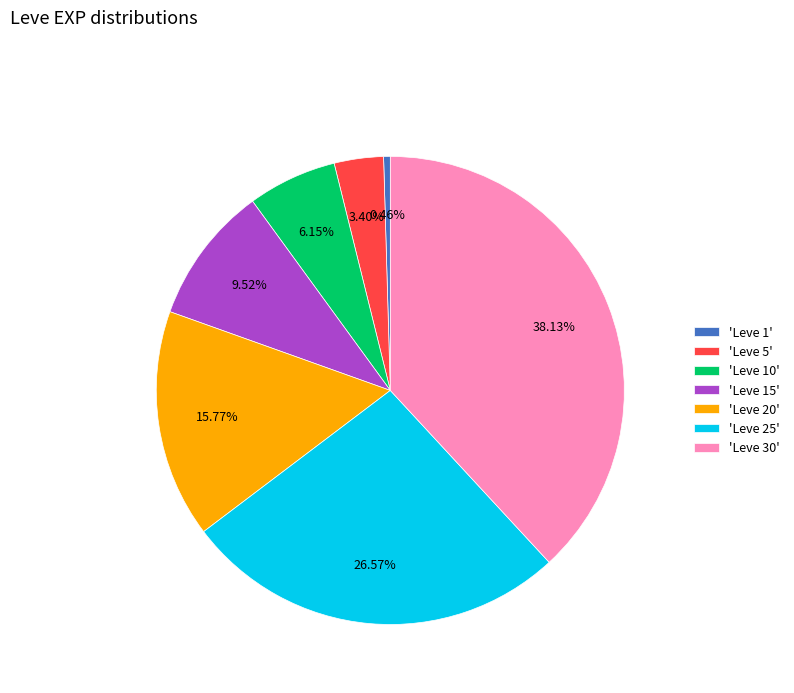

Between 'Leve 1' and 'Leve 15', which is larger?

'Leve 15'